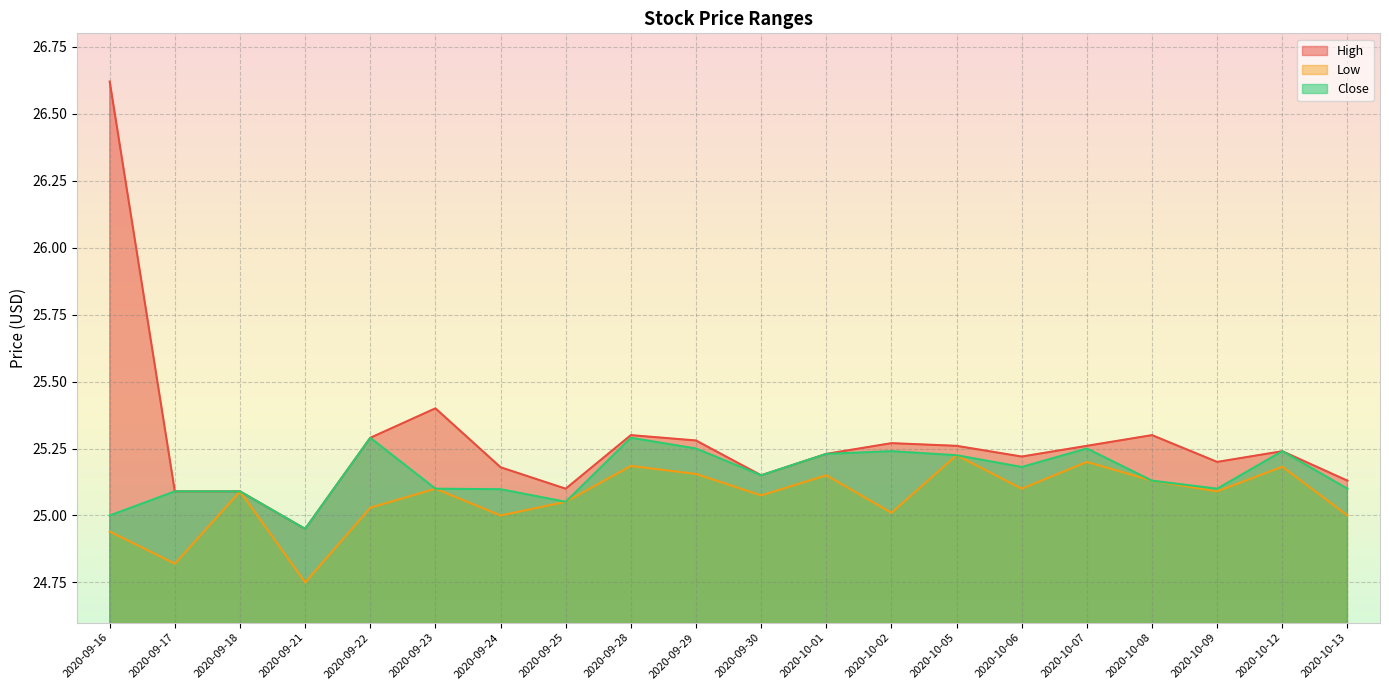

What is the average value of the Low series?

25.1